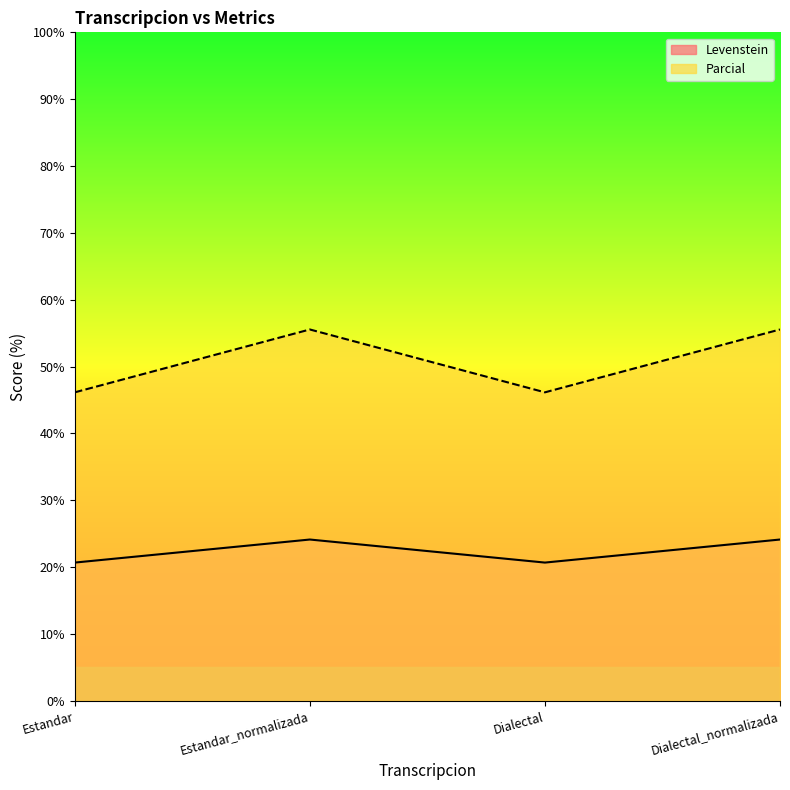

How many categories are shown in the chart?

4